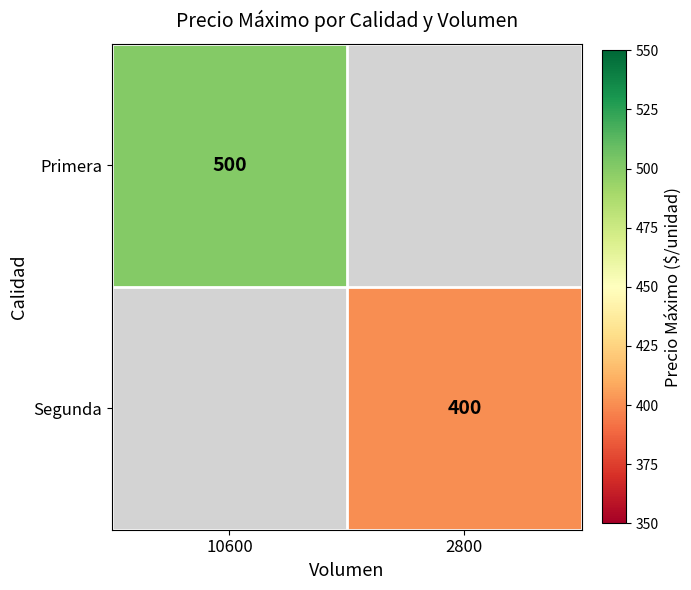

The value of Primera at 10600 is 500. True or false?

True